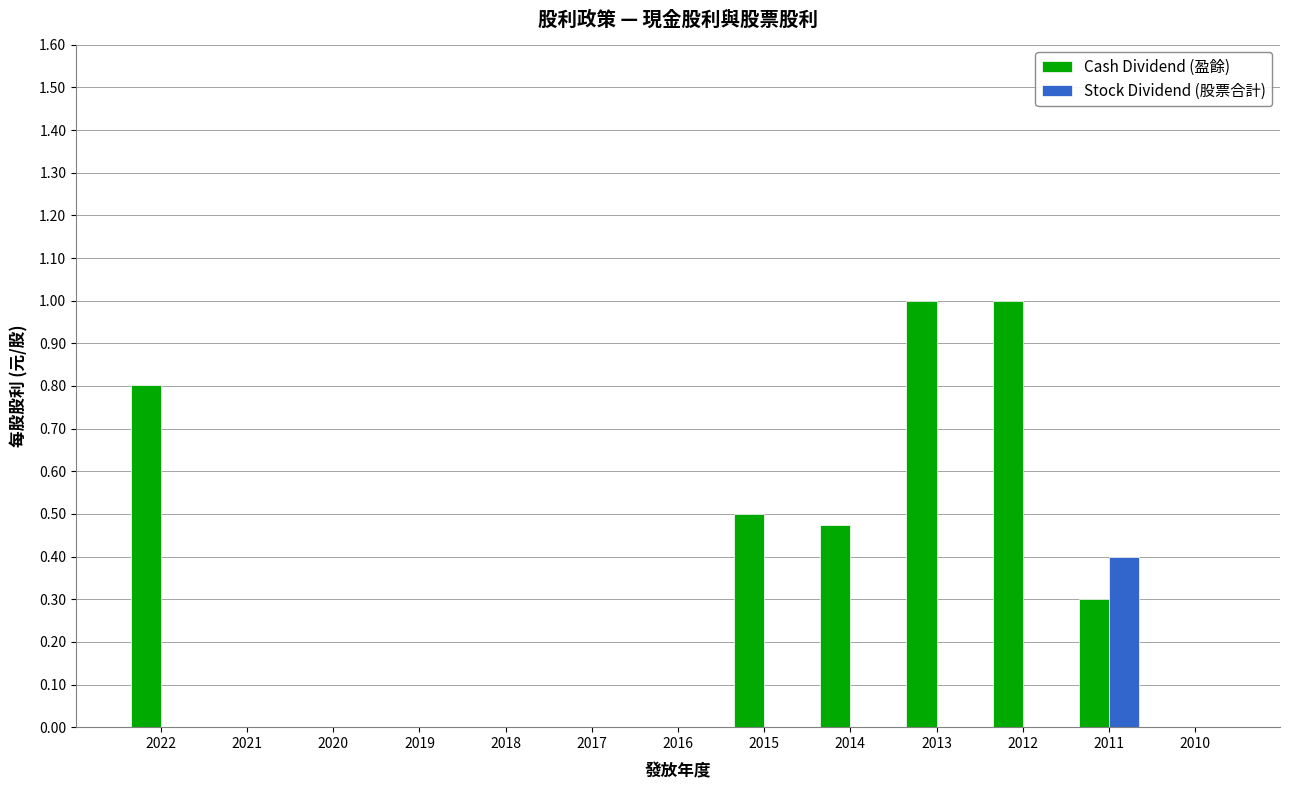

The value of Cash Dividend (盈餘) at 2013 is 1.0. True or false?

True